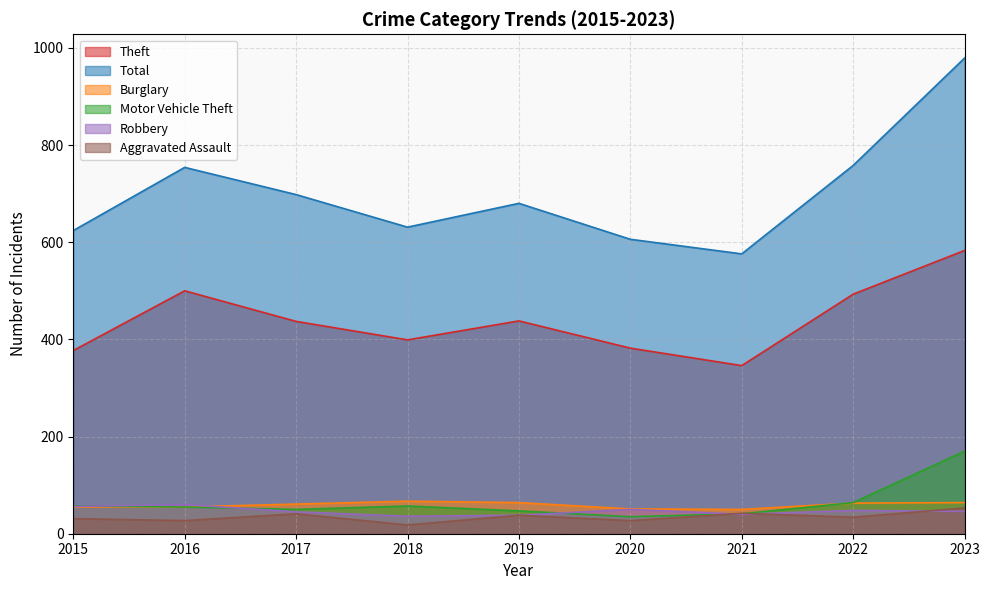

What is the value of the Aggravated Assault point at the 7th from the left?

42